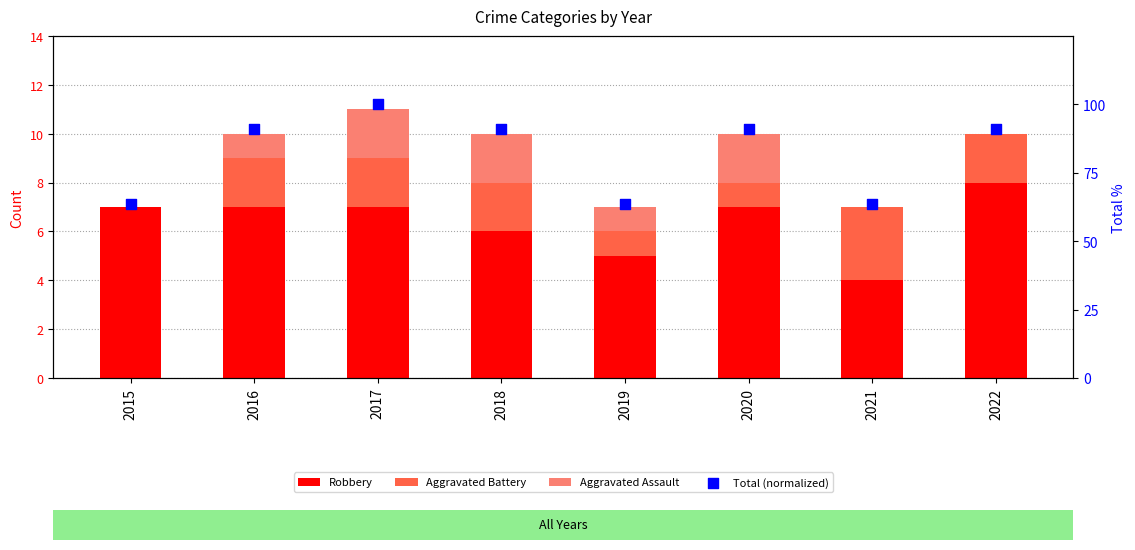

Which series contains the lowest Y value?

Aggravated Battery